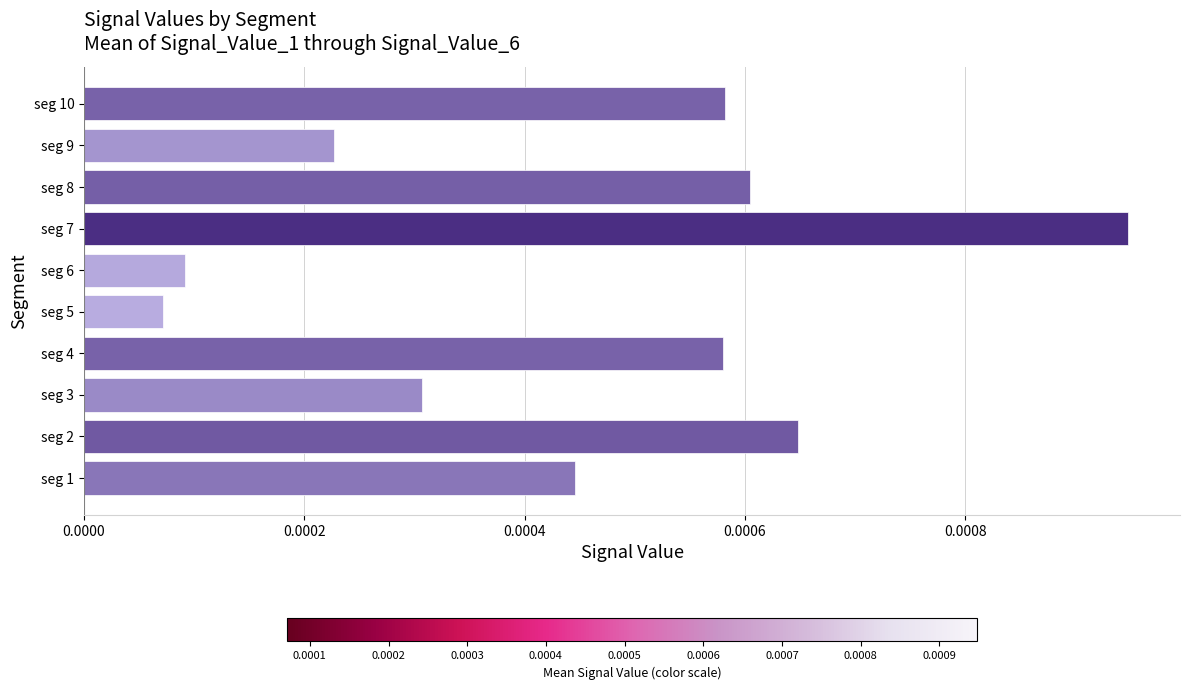

At which label is the value closest to 0?

seg 5